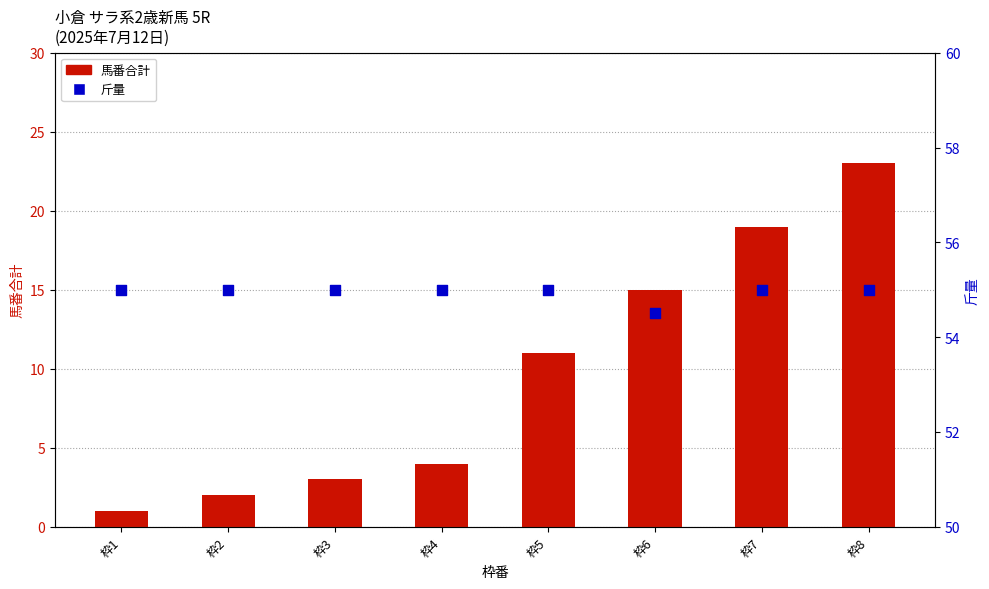

What is the total value across all series at 枠4?

59.0